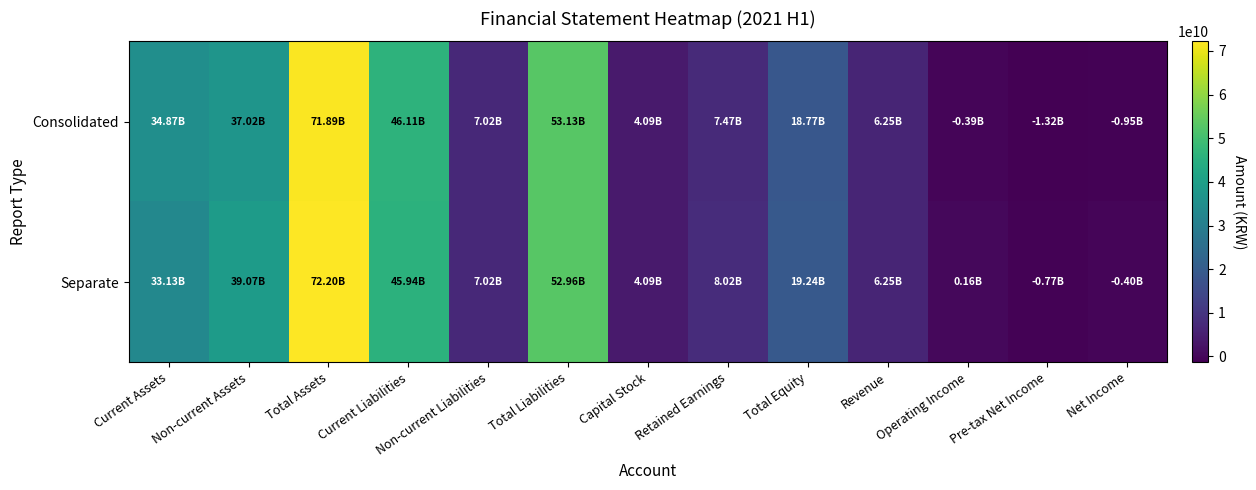

Reading left to right, transcribe all the data shown in this chart.

Consolidated: Current Assets=34873479705	Non-current Assets=37021499800	Total Assets=71894979505	Current Liabilities=46105906084	Non-current Liabilities=7020976831	Total Liabilities=53126882915	Capital Stock=4089385500	Retained Earnings=7470401989	Total Equity=18768096590	Revenue=6245450994	Operating Income=-388757837	Pre-tax Net Income=-1322285623	Net Income=-948994587
Separate: Current Assets=33130091611	Non-current Assets=39074150930	Total Assets=72204242541	Current Liabilities=45942685254	Non-current Liabilities=7020976831	Total Liabilities=52963662085	Capital Stock=4089385500	Retained Earnings=8018420724	Total Equity=19240580456	Revenue=6246733994	Operating Income=159447194	Pre-tax Net Income=-774266888	Net Income=-400975852